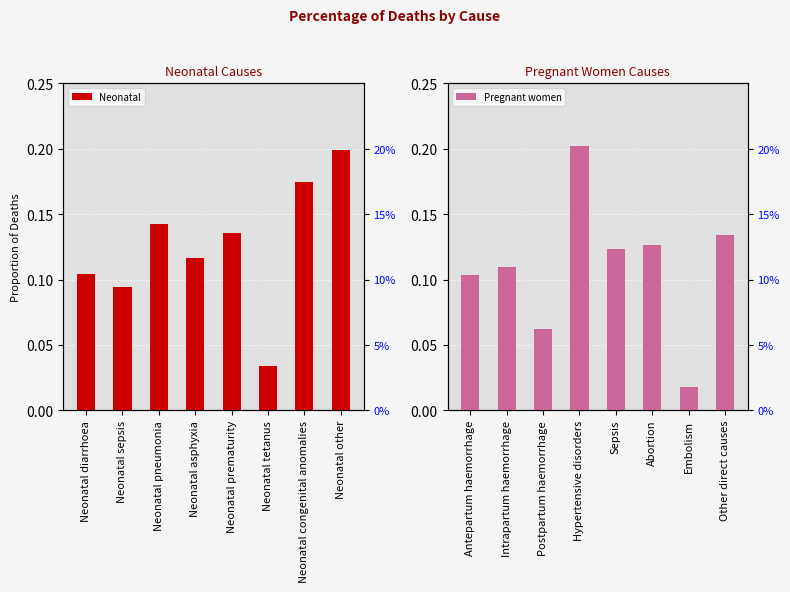

What position from the right is Neonatal tetanus?

3